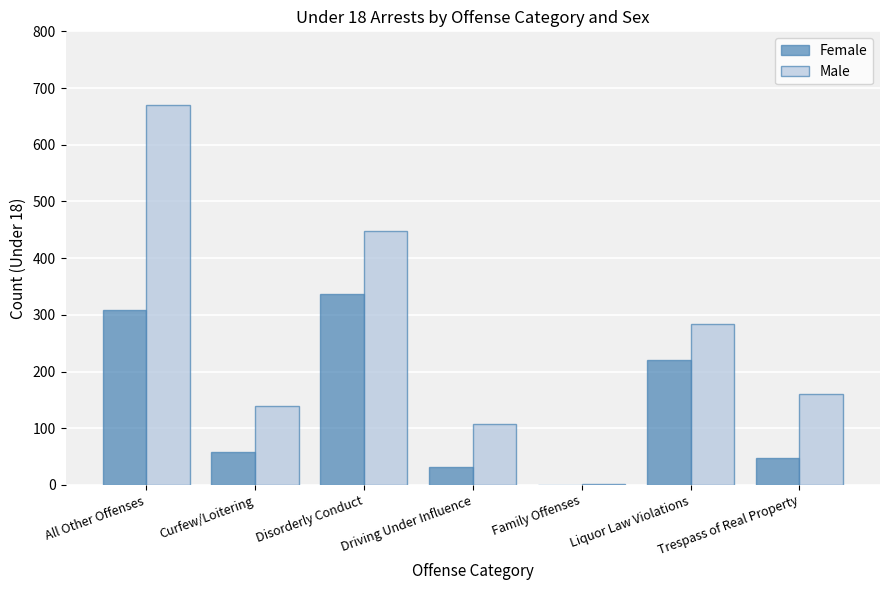

The Female series shows 207 at Disorderly Conduct. True or false?

False